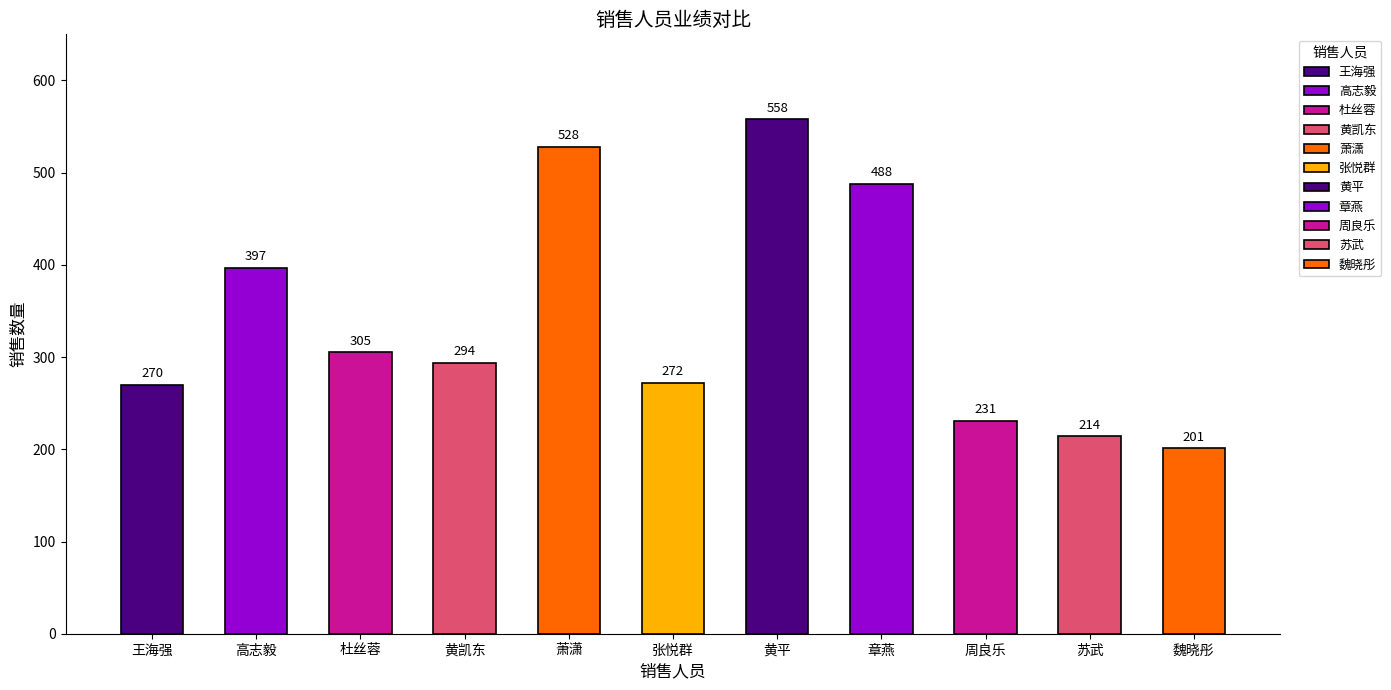

The value at 张悦群 is 272. True or false?

True